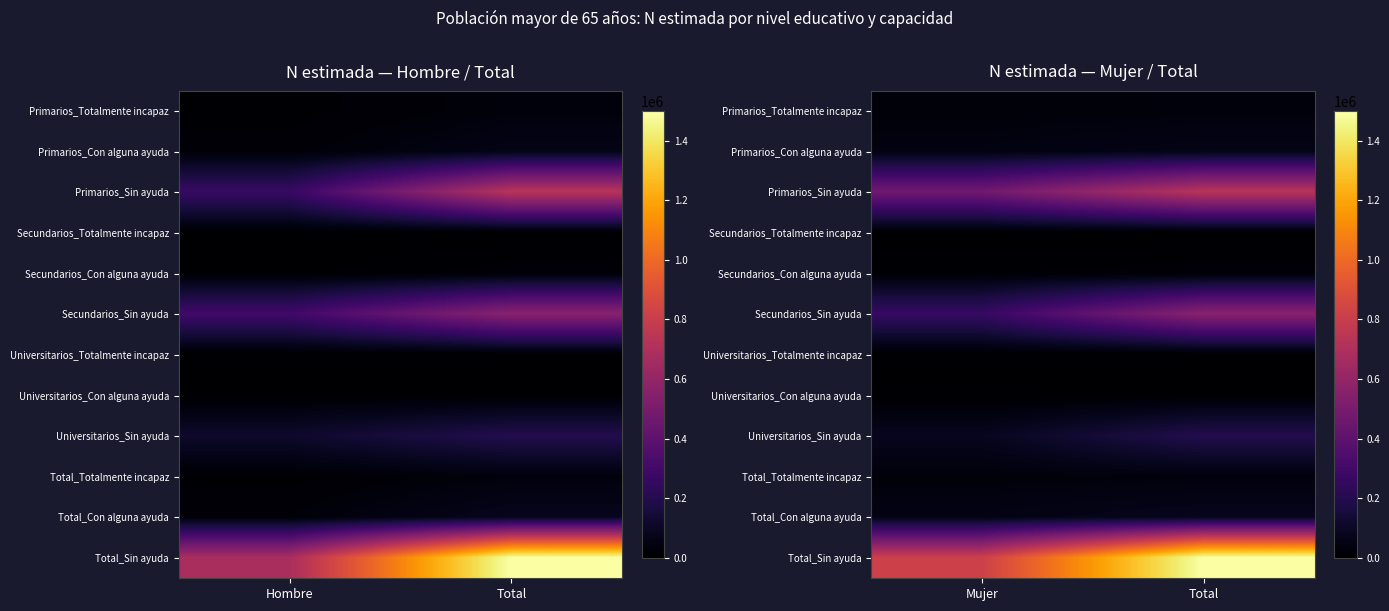

True or false: Primarios_Sin ayuda has a value of 159681 at Mujer.

False